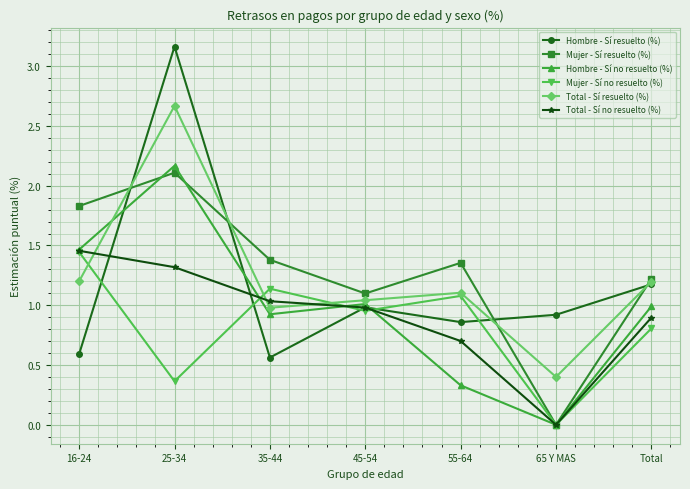

At which label does Mujer - Sí no resuelto (%) reach its peak?

16-24